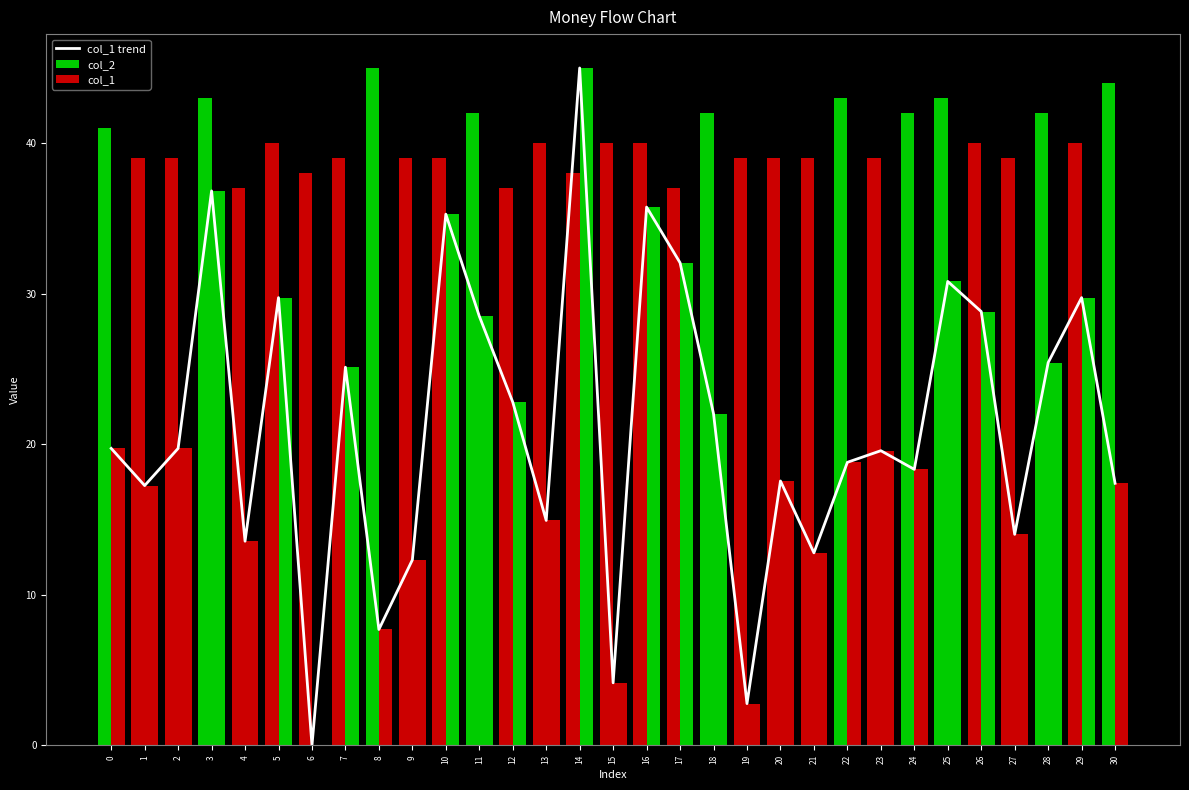

What is the maximum value for col_2?

45.0